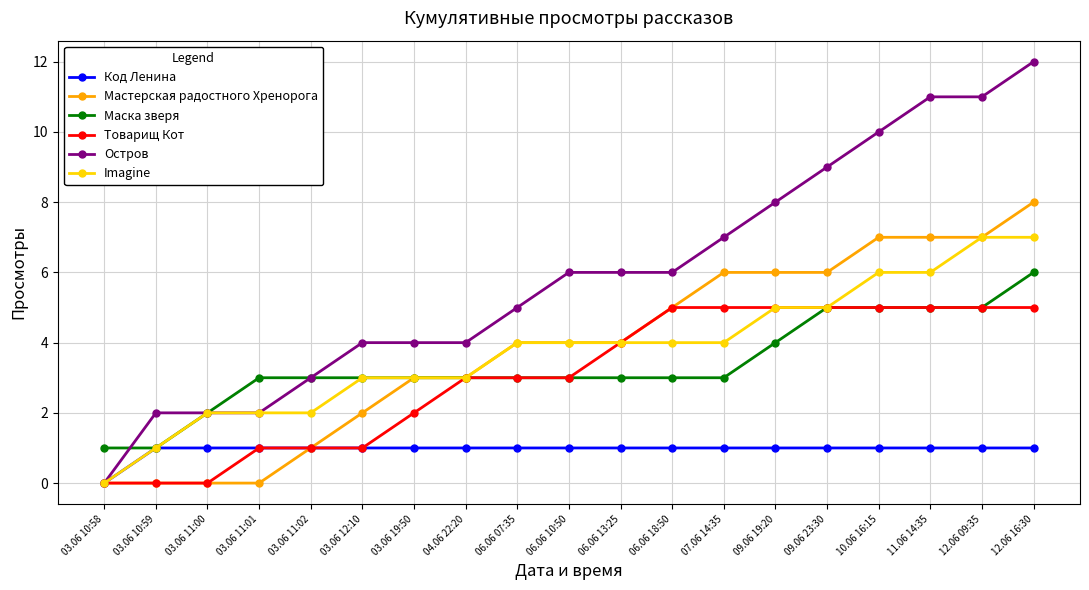

What is the label of the 8th point from the right?

06.06 18:50